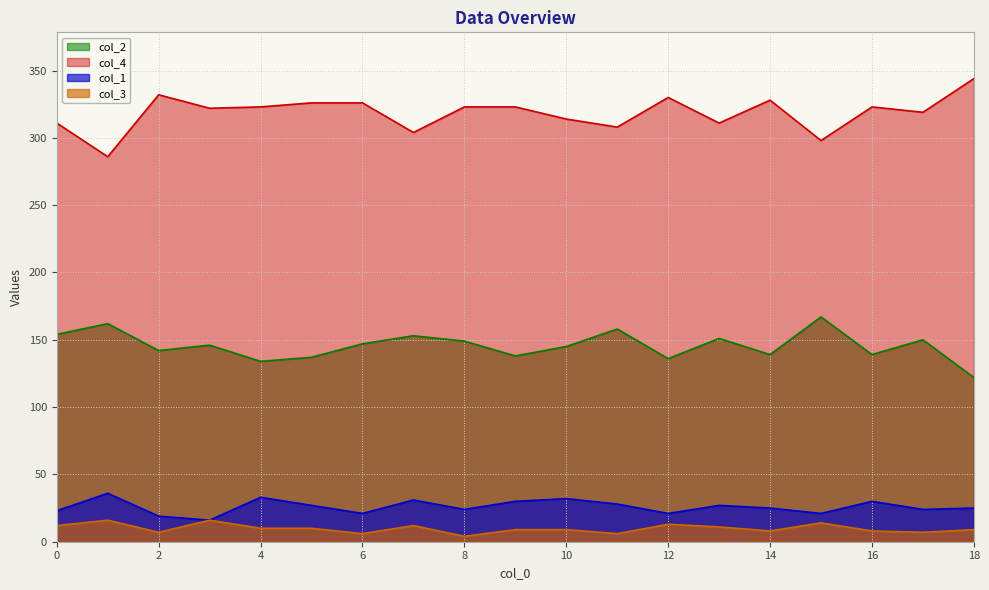

The value of col_1 at 16 is 49. True or false?

False